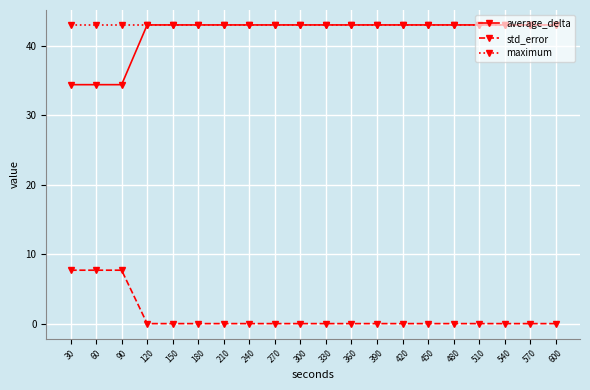

Which series has the largest total across all categories?

maximum